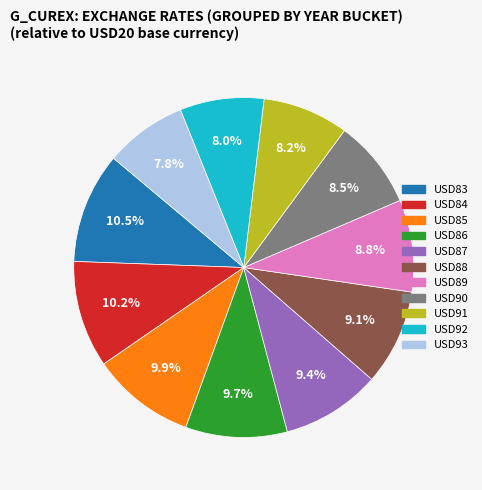

To the nearest percent, what is the average slice percentage?

9%